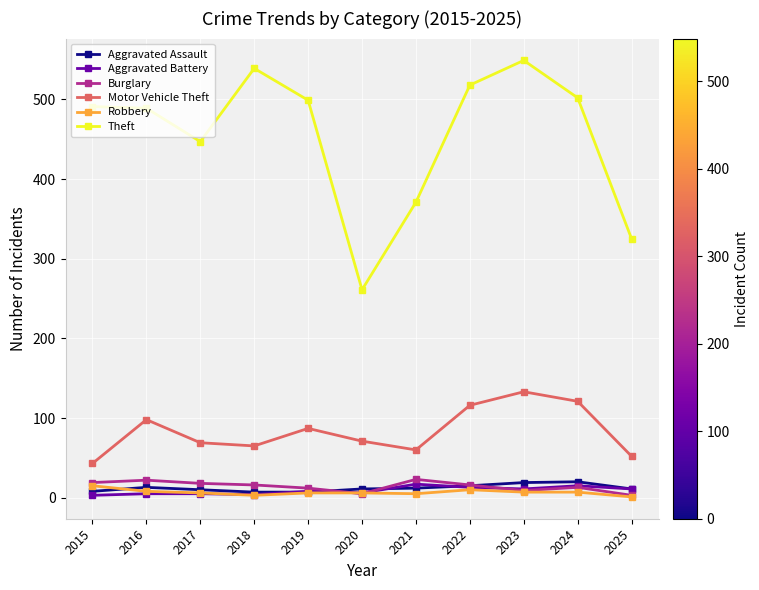

Count the number of data series in this chart.

6